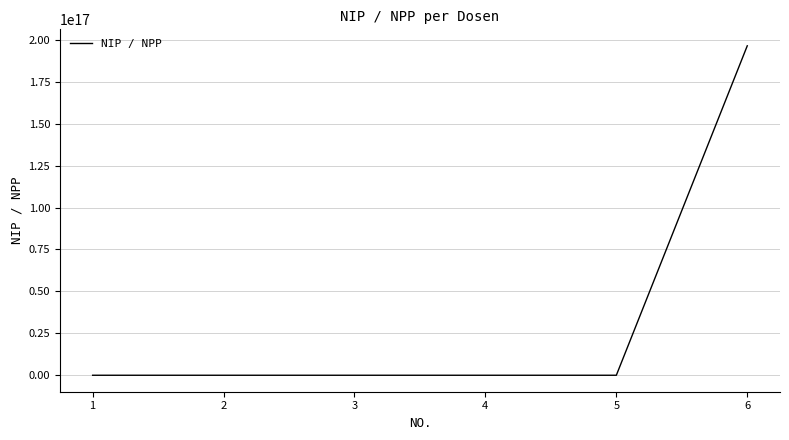

How many distinct data groups are displayed?

1